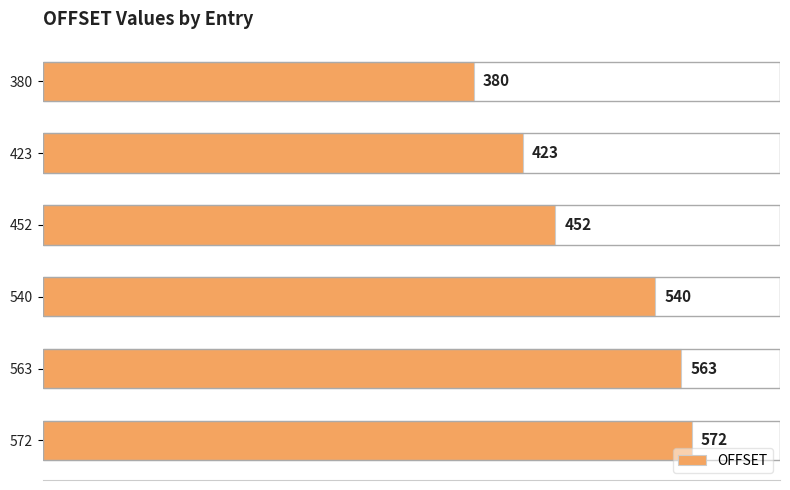

Rank the categories by value from highest to lowest.

572, 563, 540, 452, 423, 380